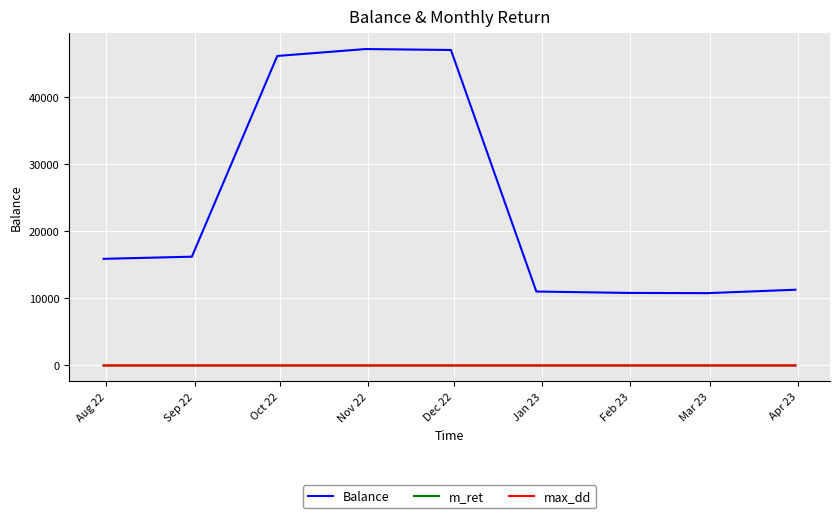

Is this an area chart (filled region under the line)?

No